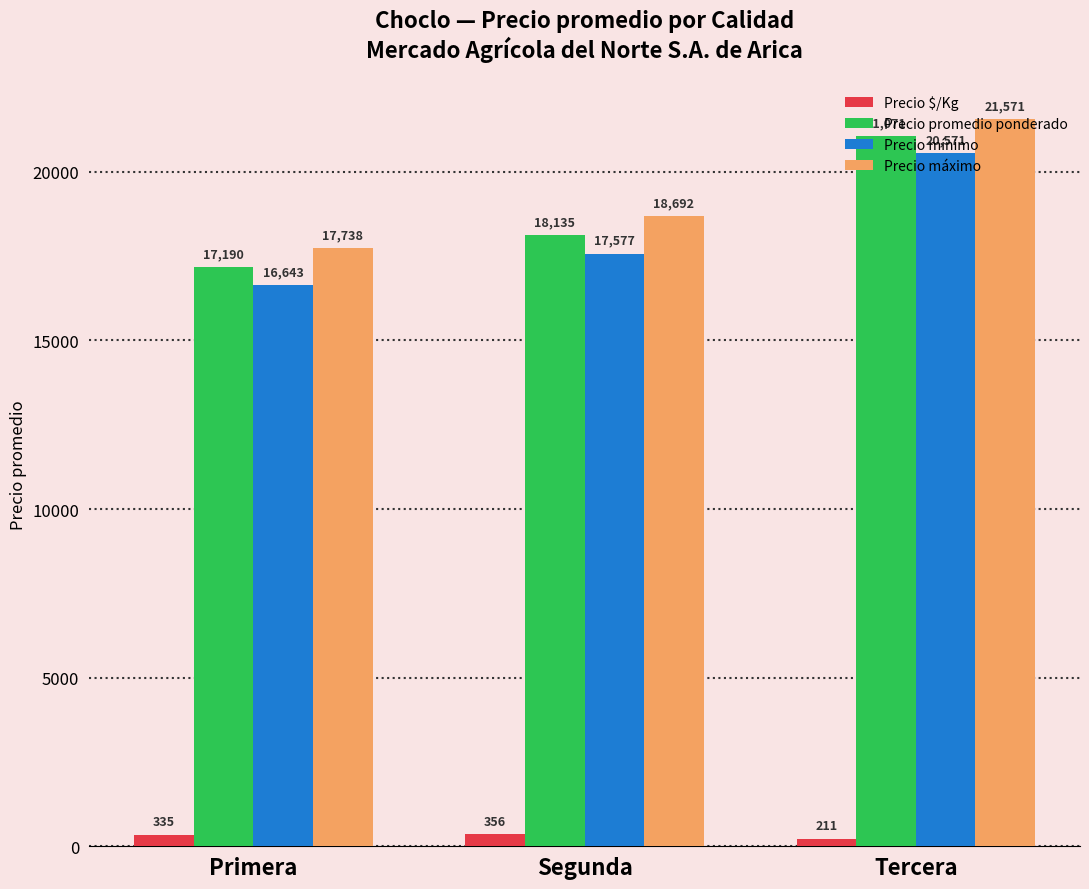

At which category is the sum across all series the highest?

Tercera